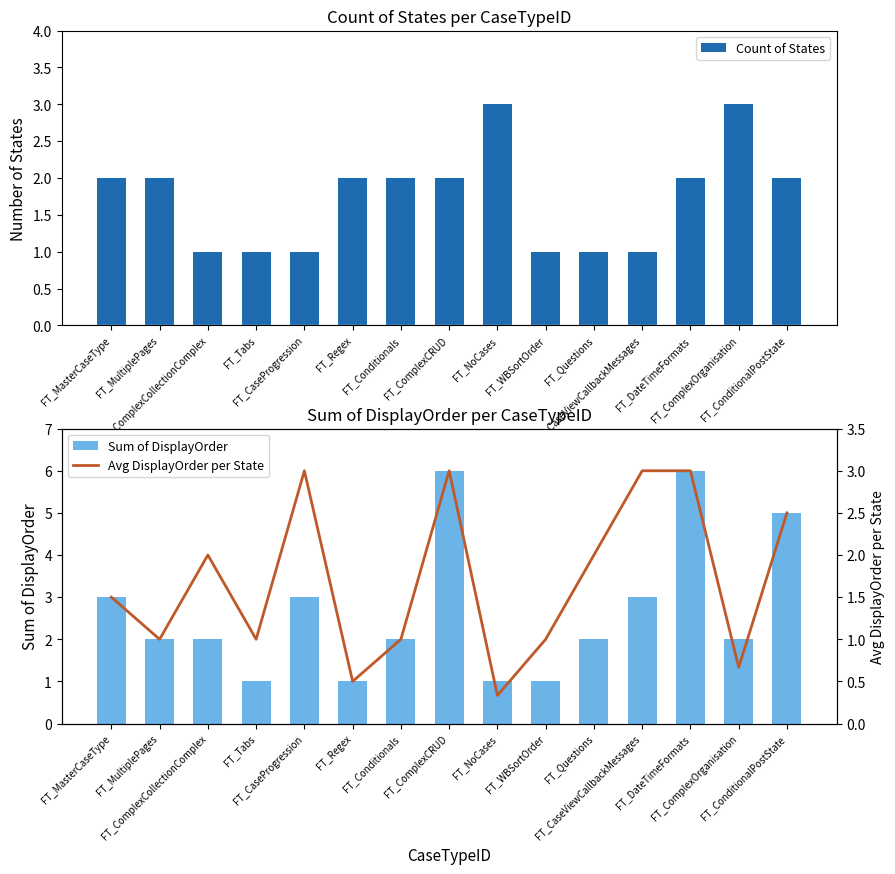

The Sum of DisplayOrder series shows 2.0 at FT_Questions. True or false?

True